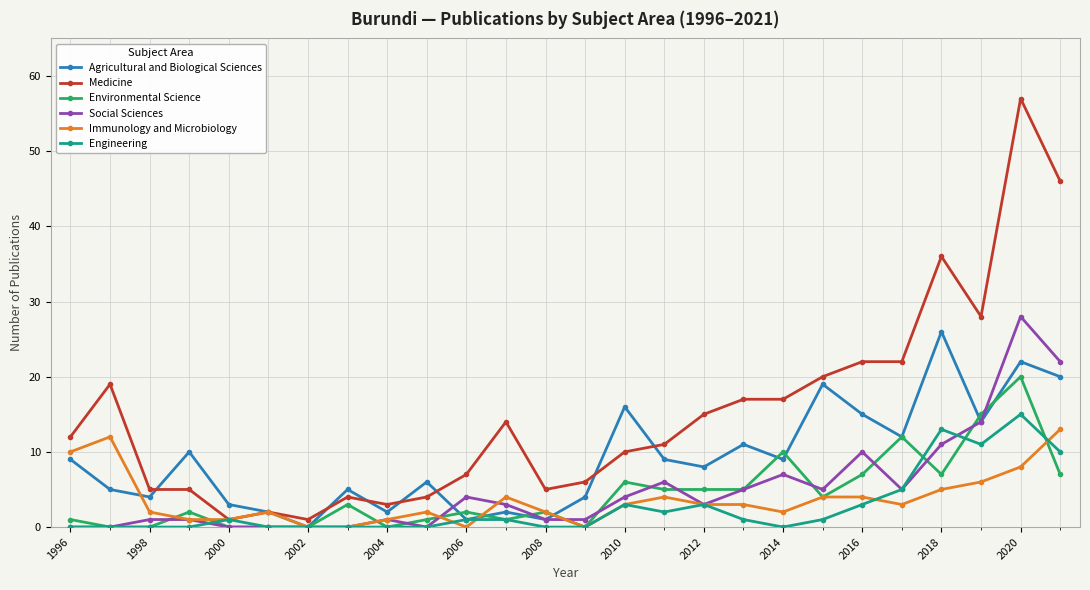

True or false: Medicine has more than 0 points higher than both neighbors.

True